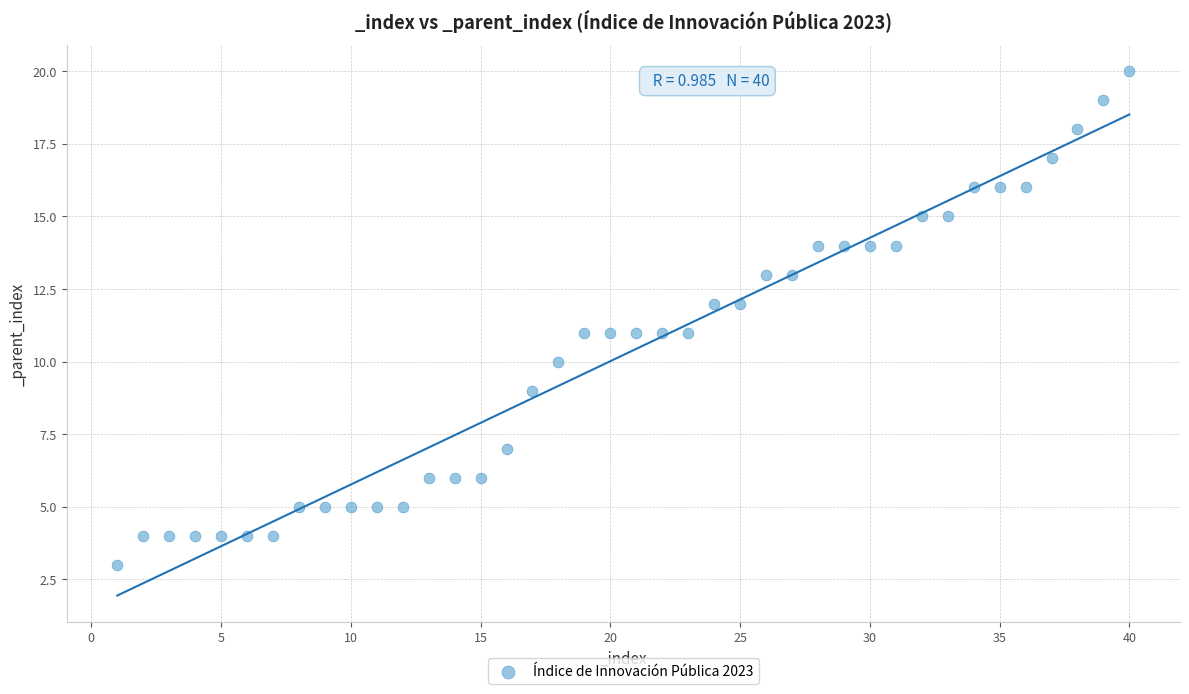

What is the range of Y values (max minus min)?

17